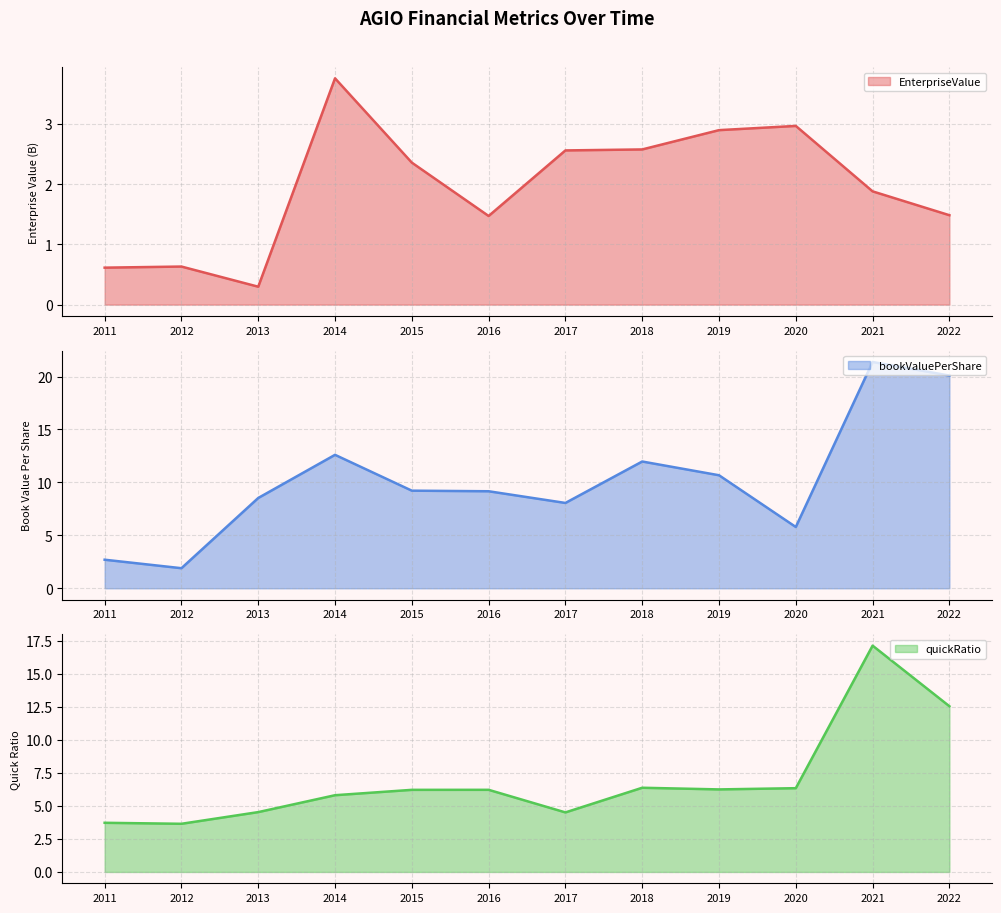

True or false: EnterpriseValue and quickRatio cross at least once.

False